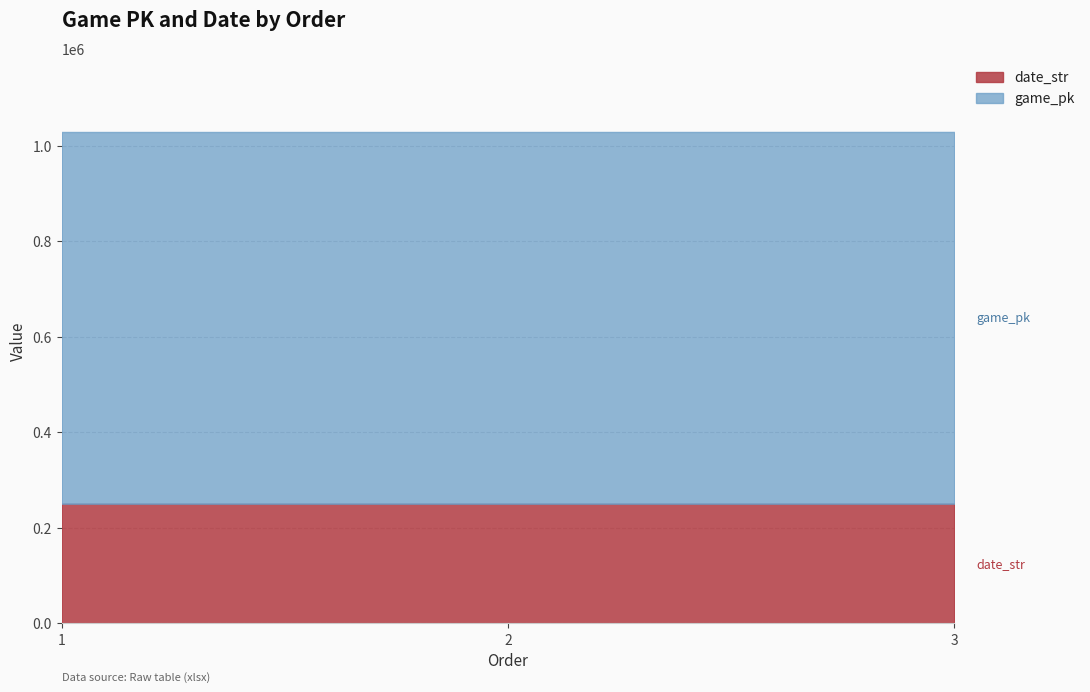

Does the chart have visible grid lines?

Yes